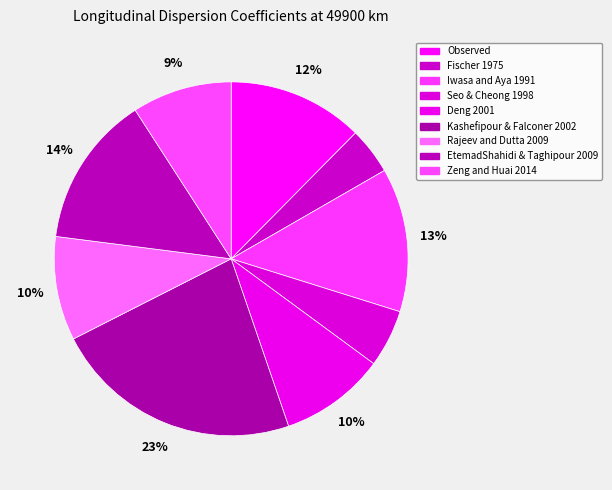

How many segments does this pie chart have?

9